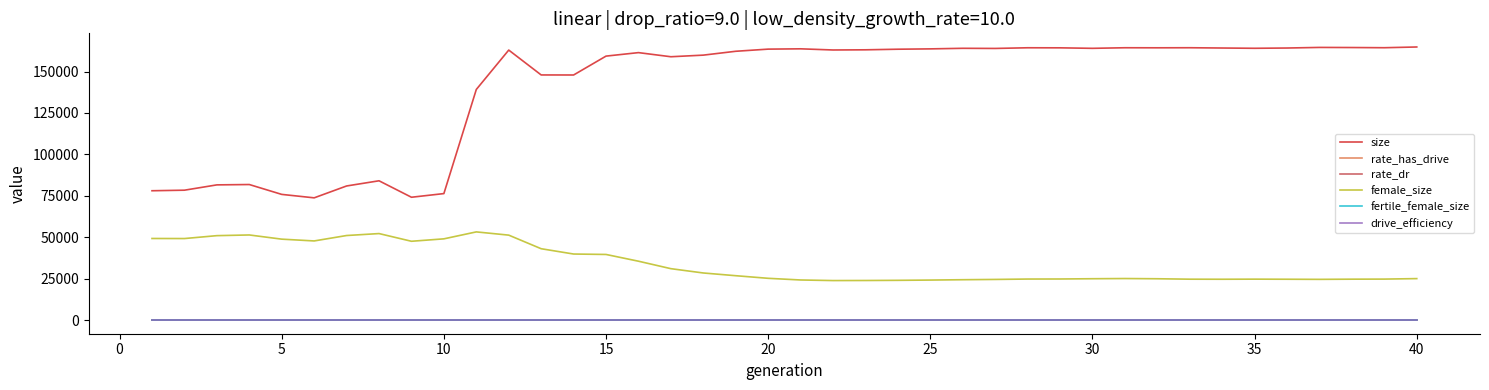

What is the greatest value displayed?

164828.0